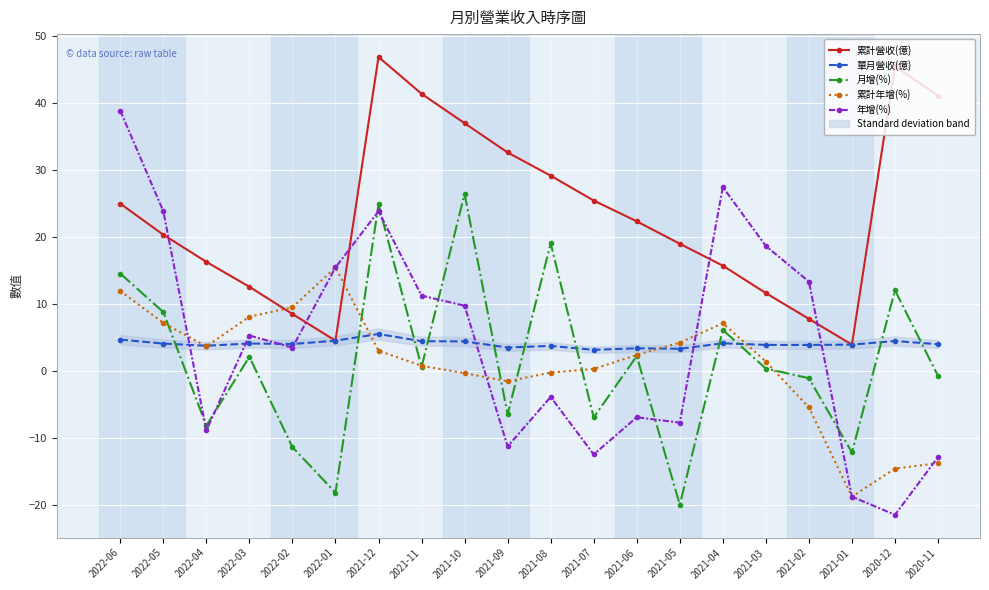

At which category does the chart reach its minimum across all series?

2020-12